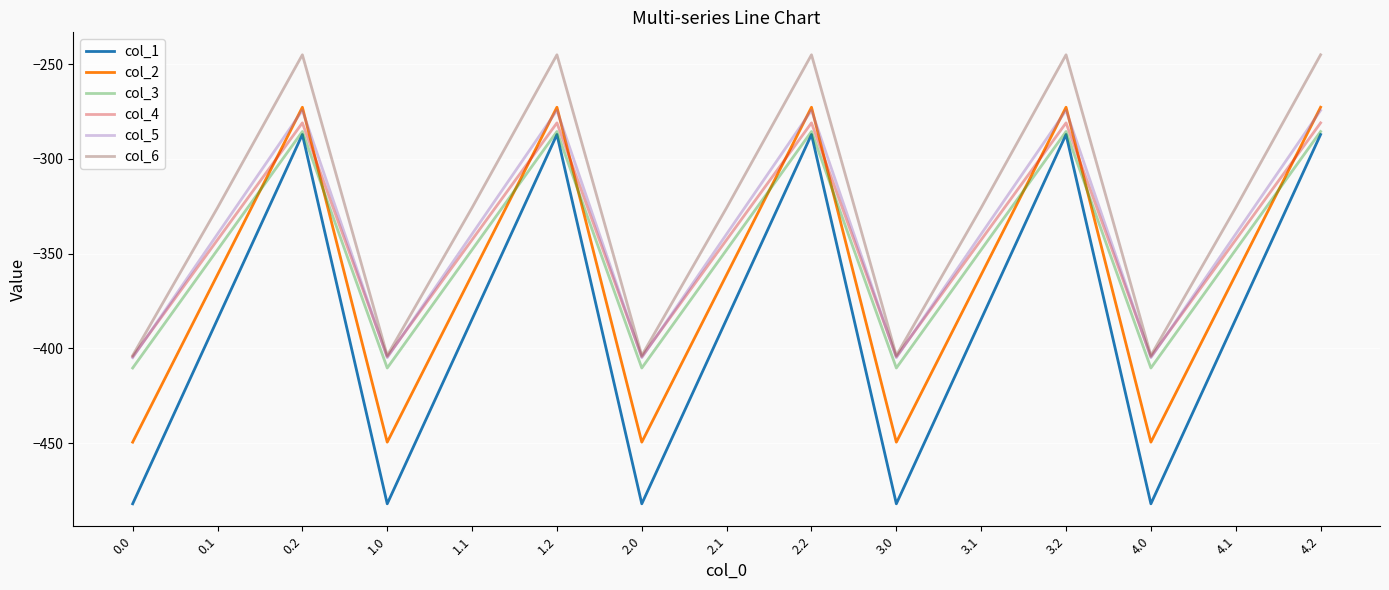

After their last crossing, which series has the higher values: col_4 or col_2?

col_2